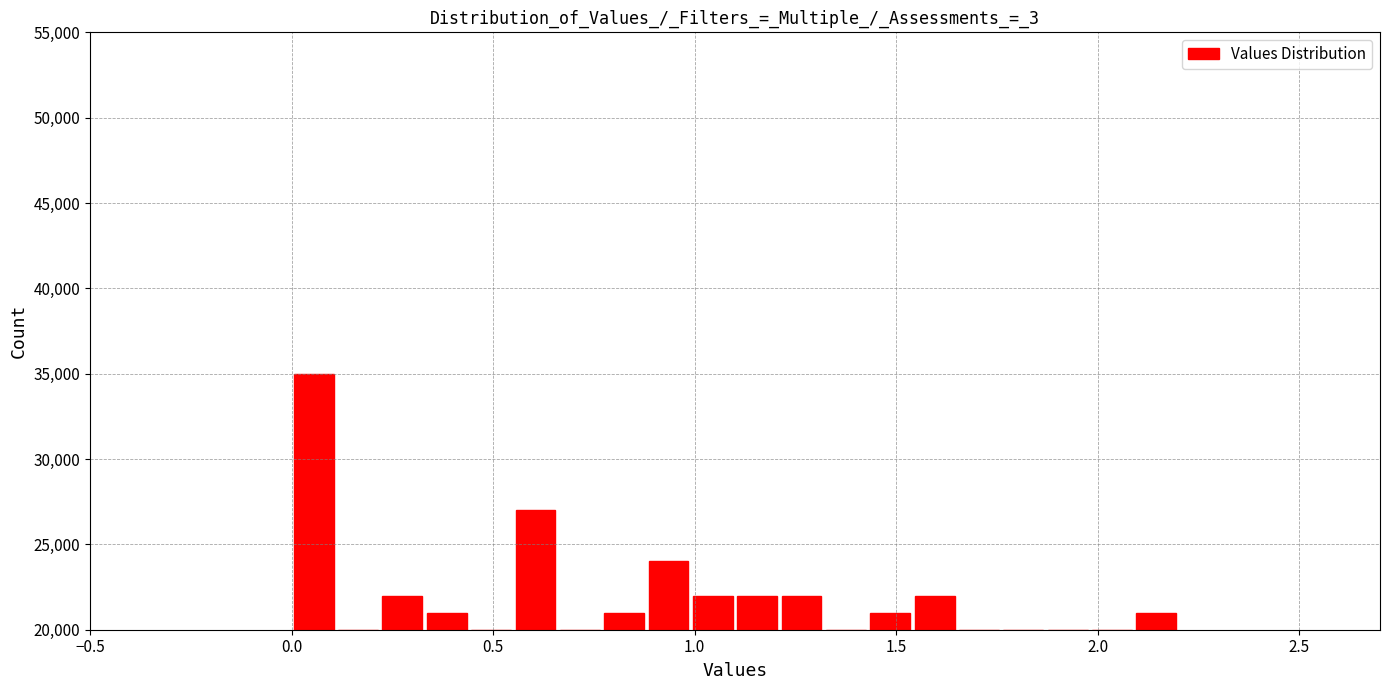

Around what value on the x-axis is the tallest bar? Give the approximate position of its centre, as read against the axis.

0.05